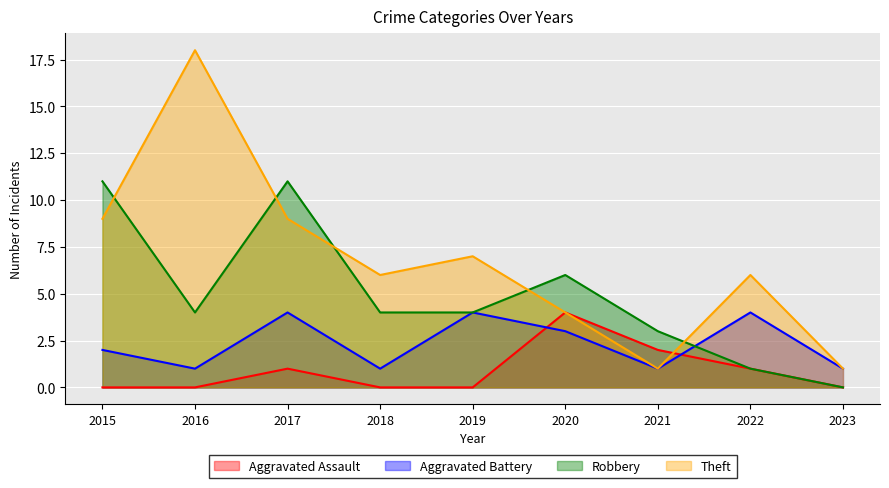

The value of Robbery at 2023 is -5. True or false?

False